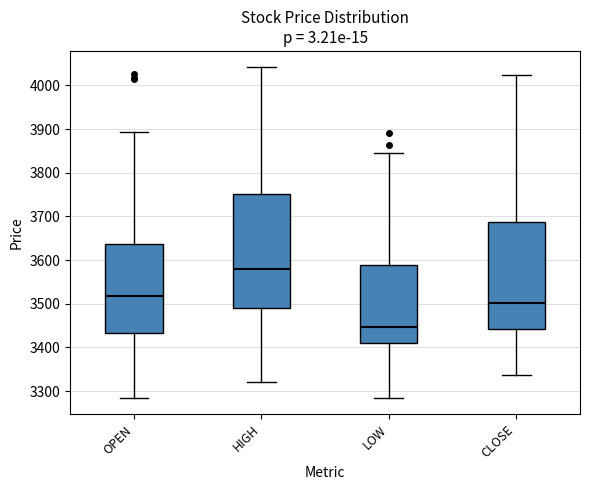

Reading left to right, transcribe this box plot: for each box, give where its median line is, the range the box spans, and where its two whiskers end, as read against the y-axis. The values are not printed on the chart, so give them approximately, as read against the axis.

OPEN: median 3520, box 3430 to 3640, whiskers 3280 to 3890
HIGH: median 3580, box 3490 to 3750, whiskers 3320 to 4040
LOW: median 3450, box 3410 to 3590, whiskers 3290 to 3850
CLOSE: median 3500, box 3440 to 3690, whiskers 3340 to 4020